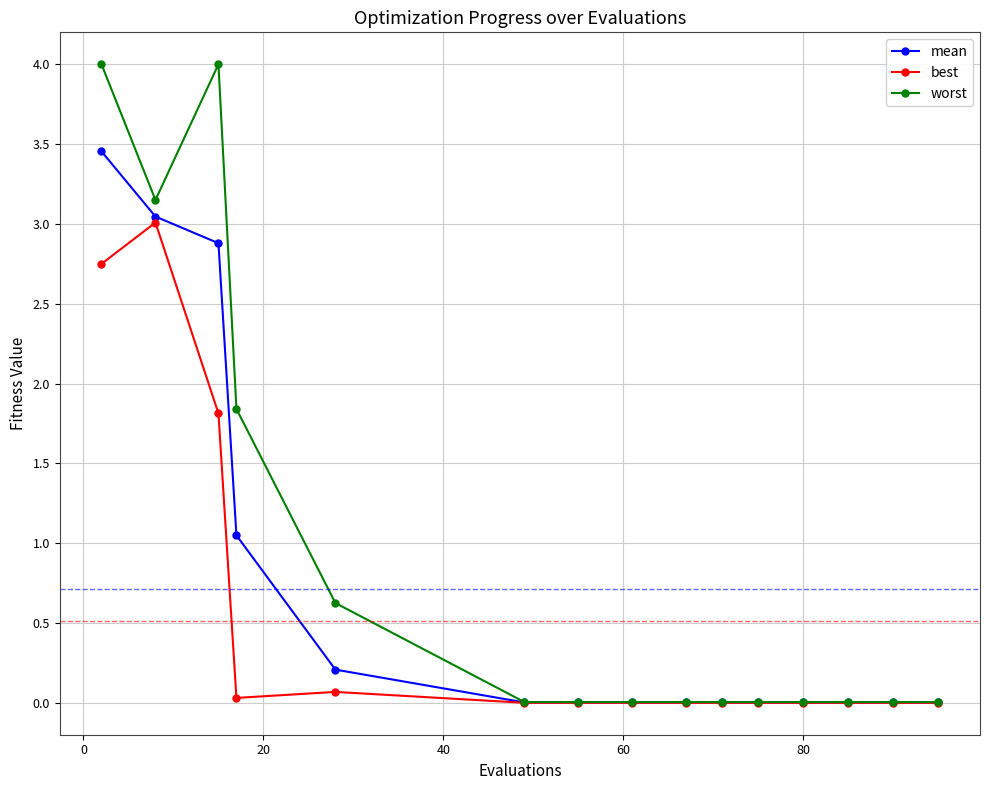

List the series in order of their peak value, lowest first.

best, mean, worst